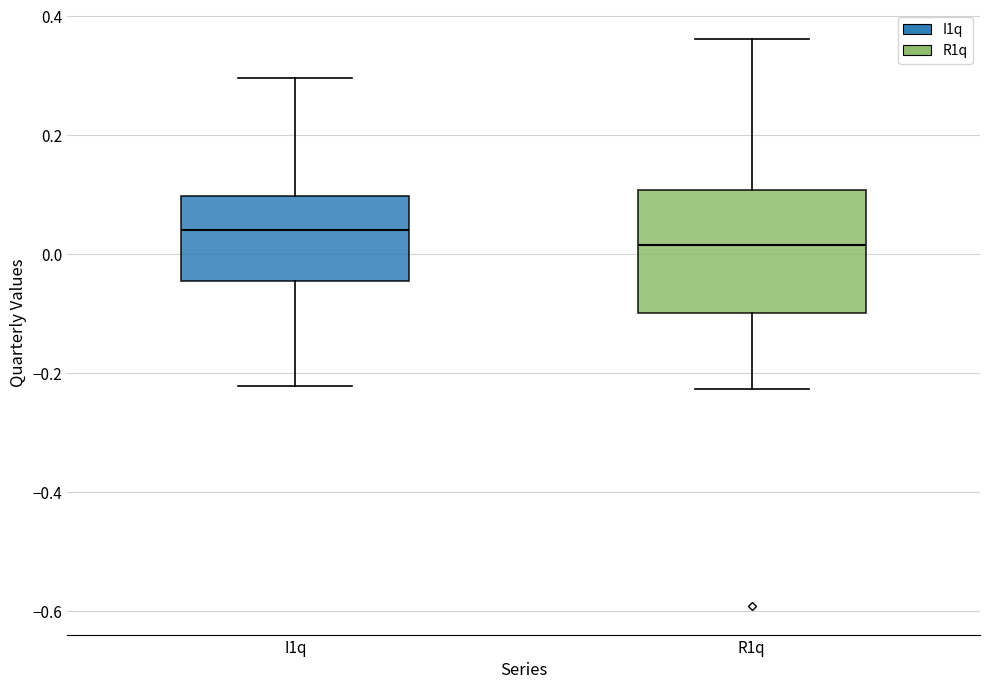

Reading left to right, read every box against the y-axis: the position of its median line, the range the box covers, and the ends of its whiskers. The values are not printed on the chart, so give them approximately, as read against the axis.

I1q: median 0.04, box -0.04 to 0.10, whiskers -0.22 to 0.30
R1q: median 0.02, box -0.10 to 0.10, whiskers -0.22 to 0.36